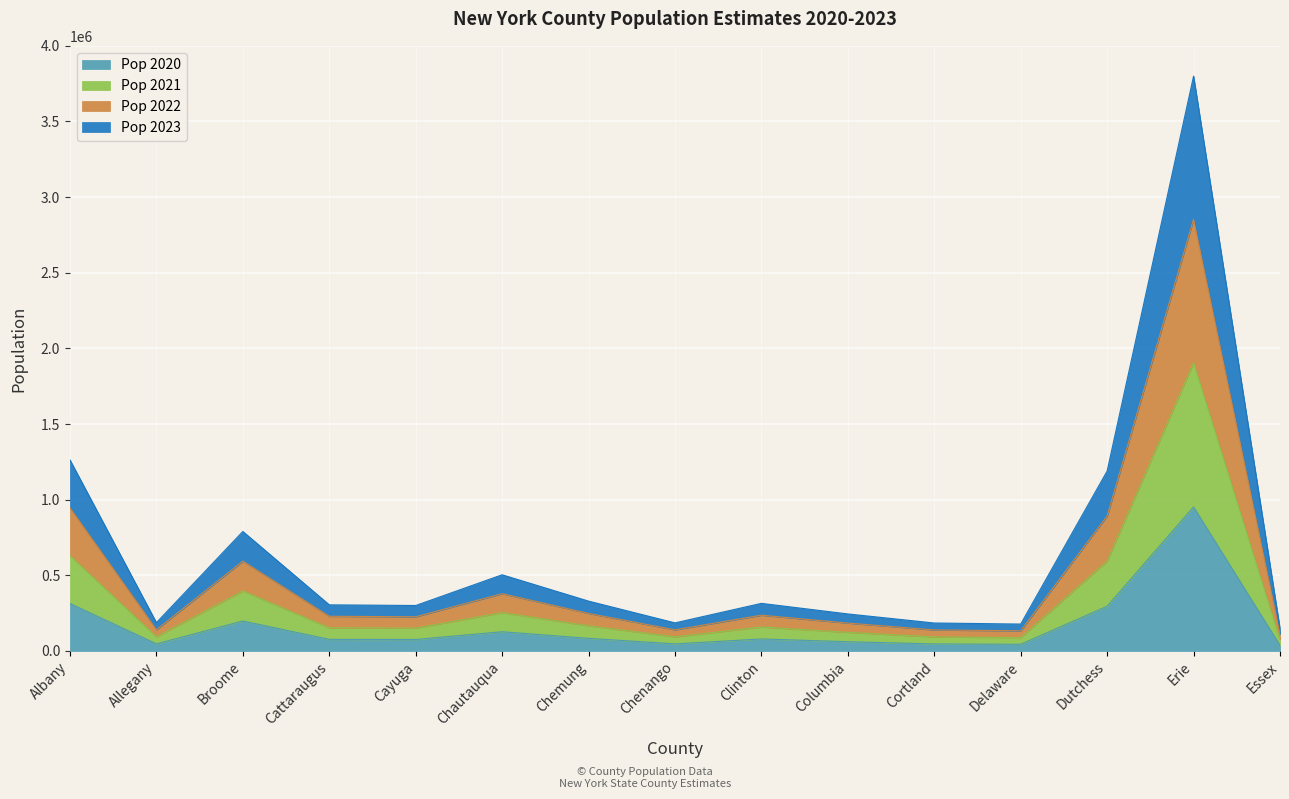

Which series has the largest total across all categories?

Pop 2021